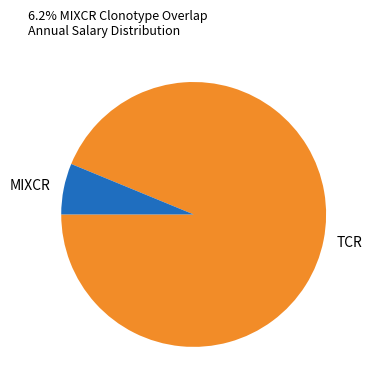

What is the majority slice?

TCR